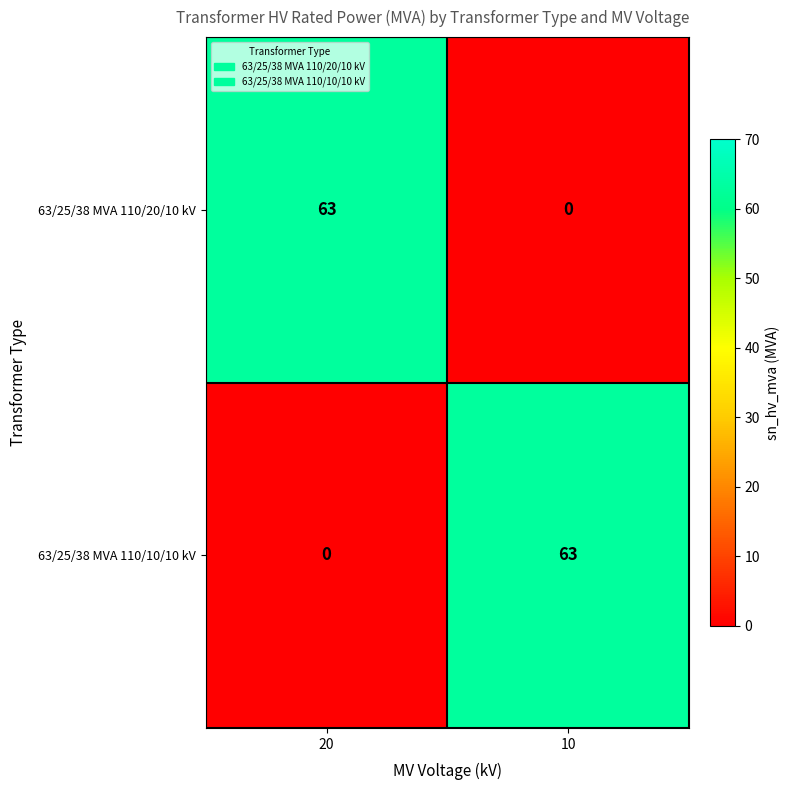

Reading left to right, transcribe all the data shown in this chart.

63/25/38 MVA 110/20/10 kV: 20=63	10=0
63/25/38 MVA 110/10/10 kV: 20=0	10=63